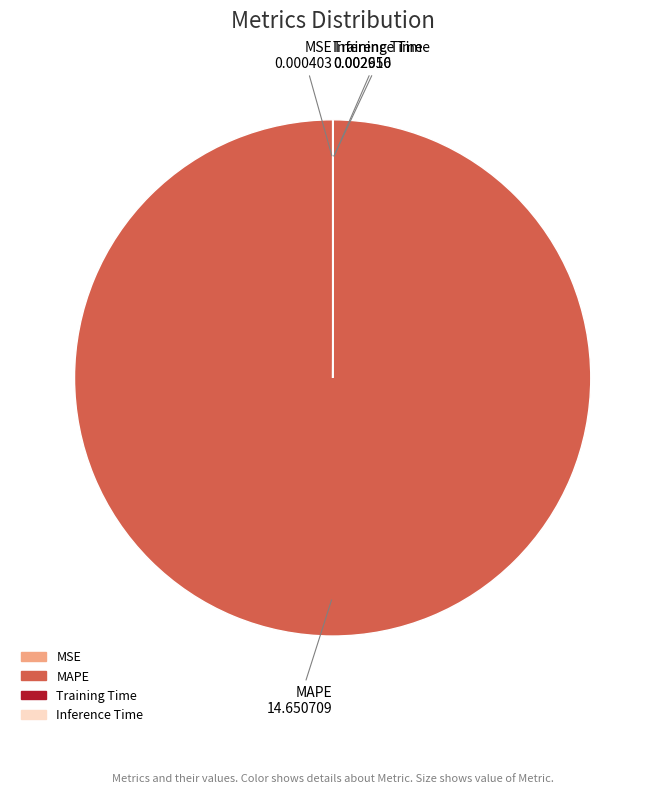

Is there any slice that represents more than half of the pie?

Yes